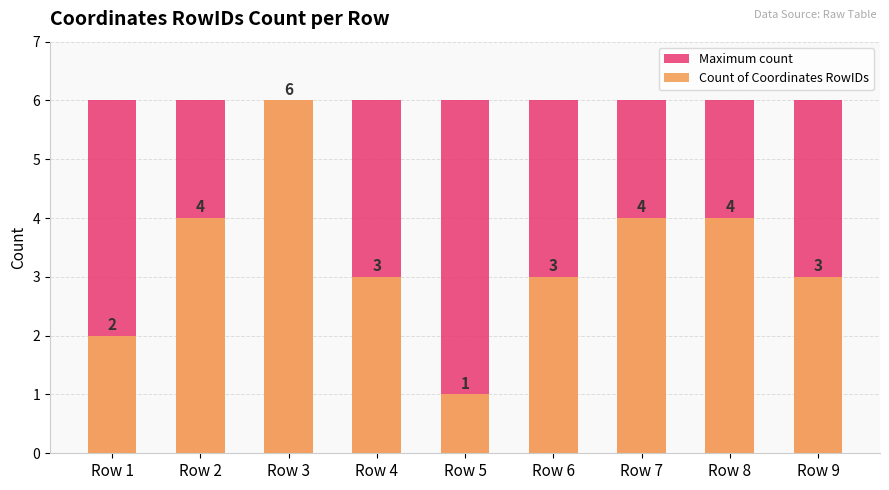

Reading left to right, transcribe all the data shown in this chart.

Maximum count: 6	6	6	6	6	6	6	6	6
Count of Coordinates RowIDs: 2	4	6	3	1	3	4	4	3